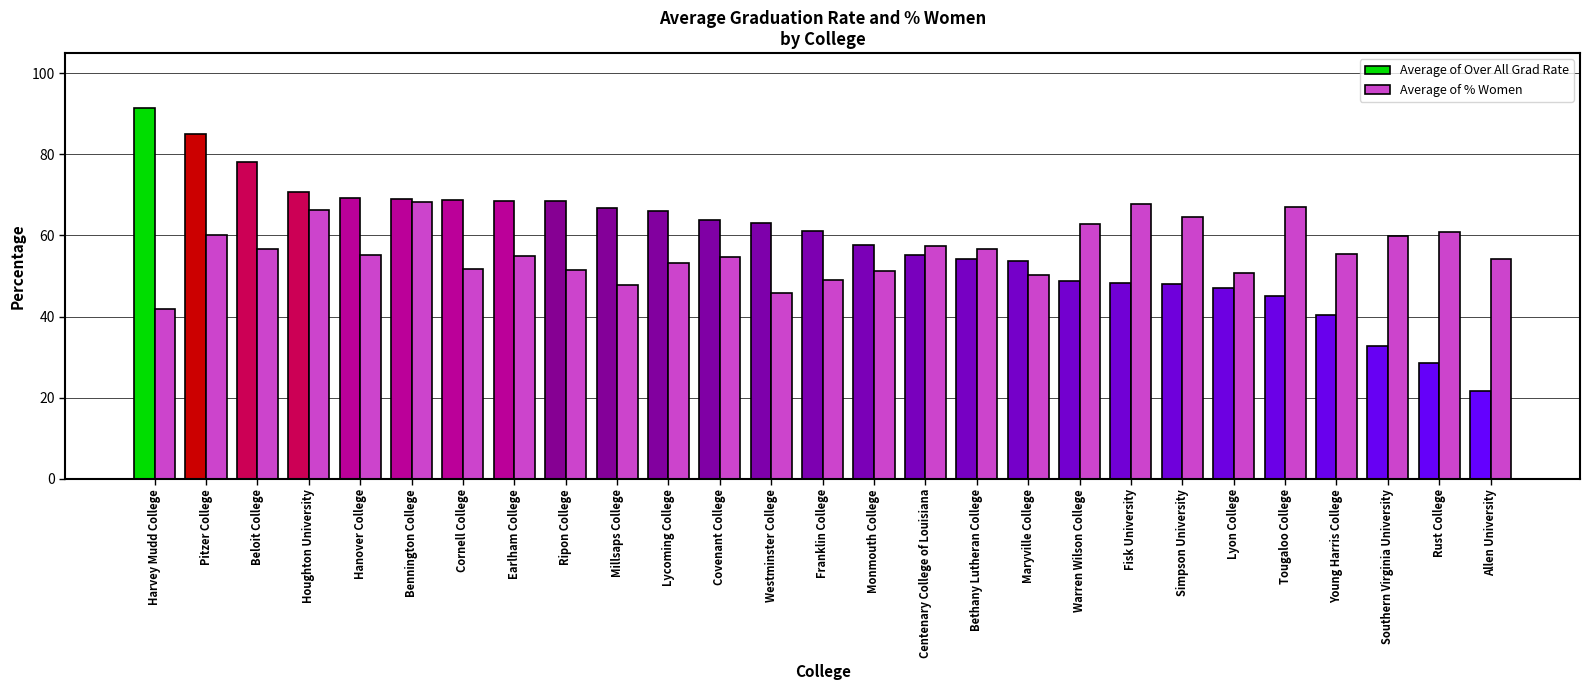

What is the total value across all series at Ripon College?

120.0